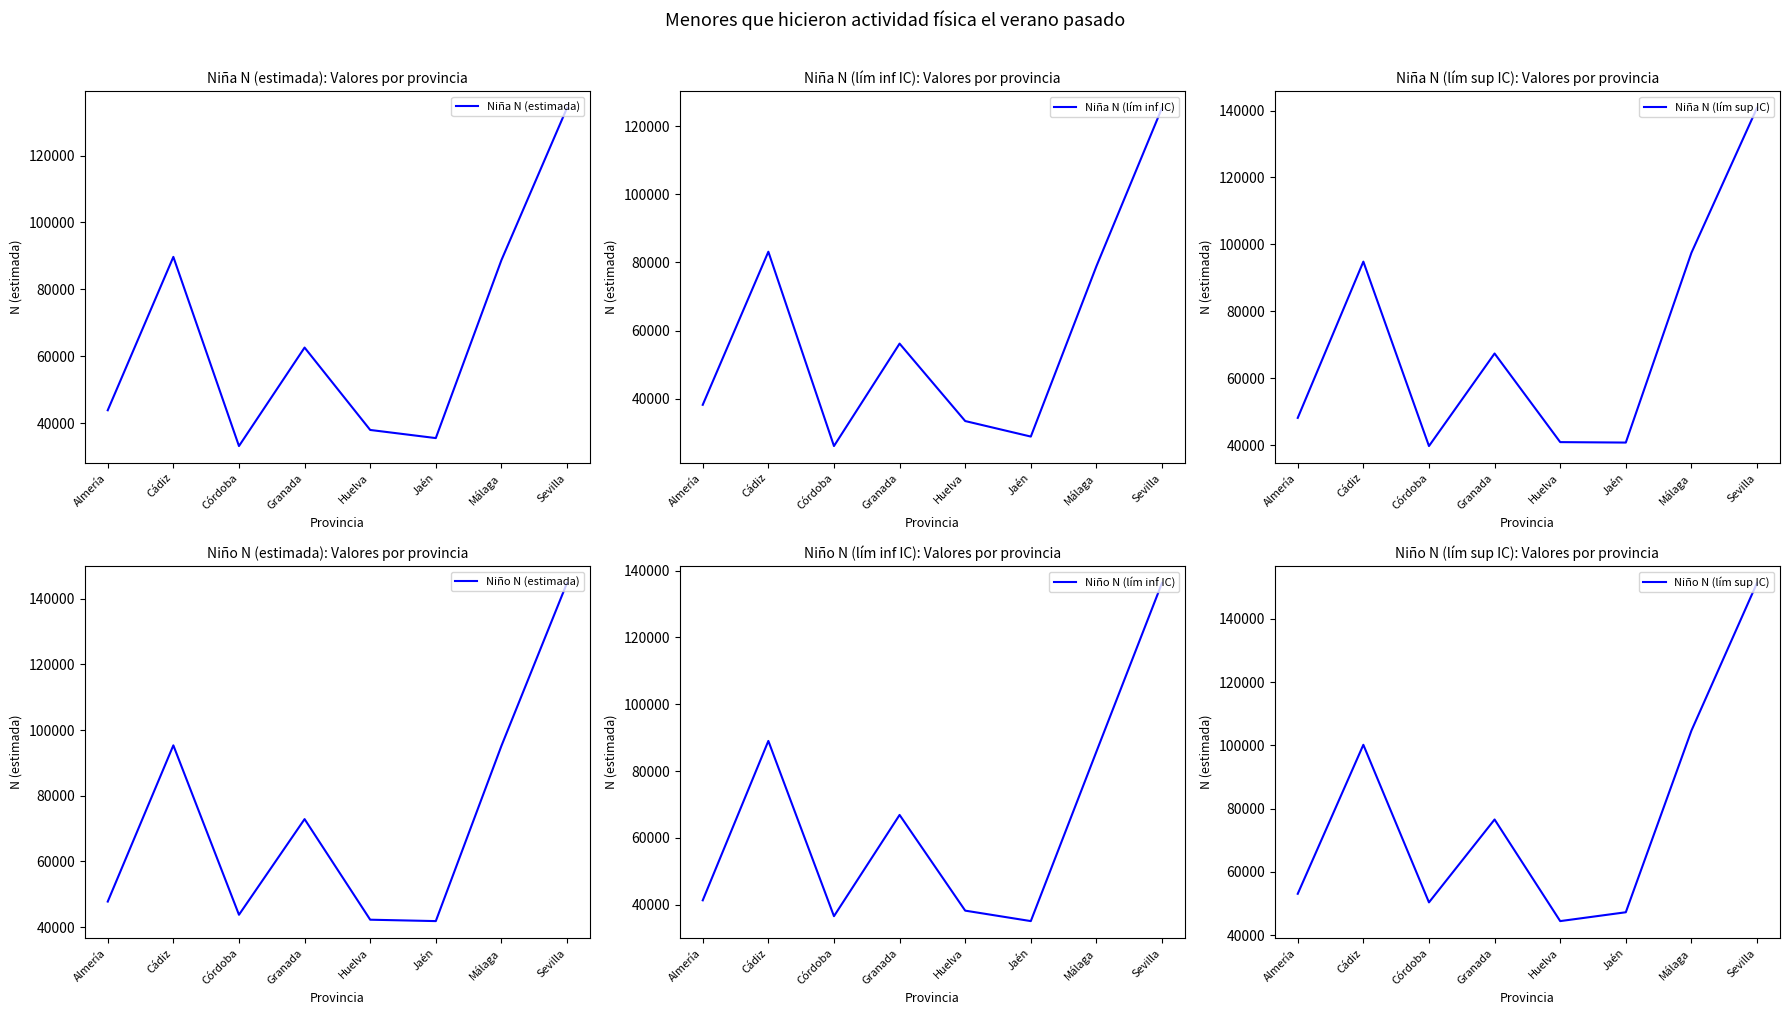

What is the label of the 4th point from the left?

Granada